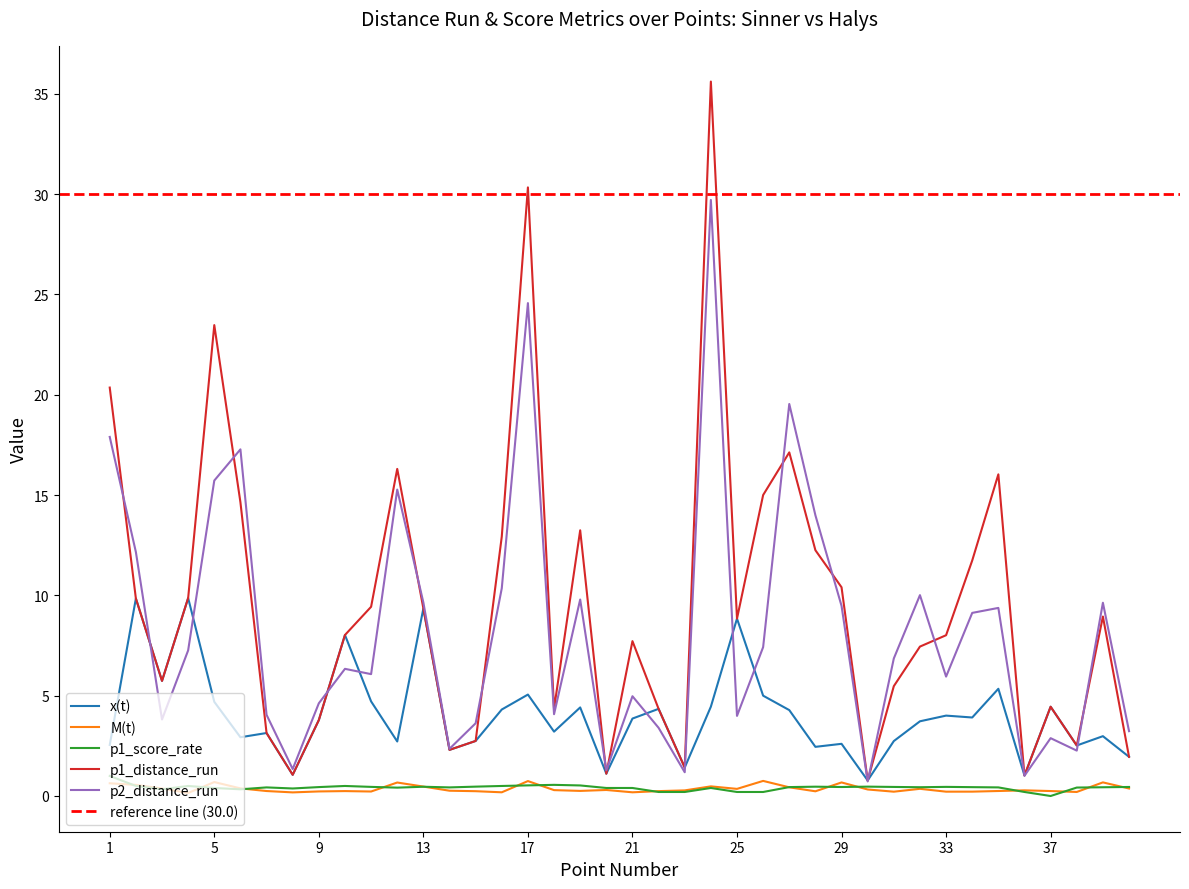

True or false: p1_score_rate and x(t) cross at least once.

False